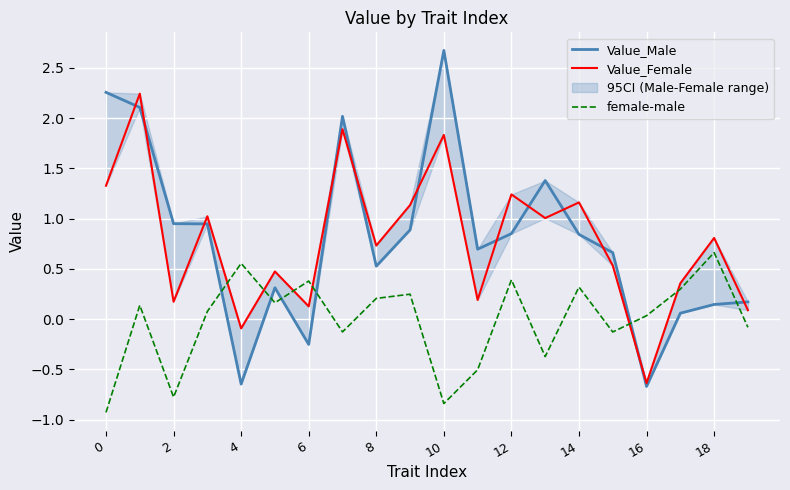

Which category has the highest value in the Value_Male series?

10